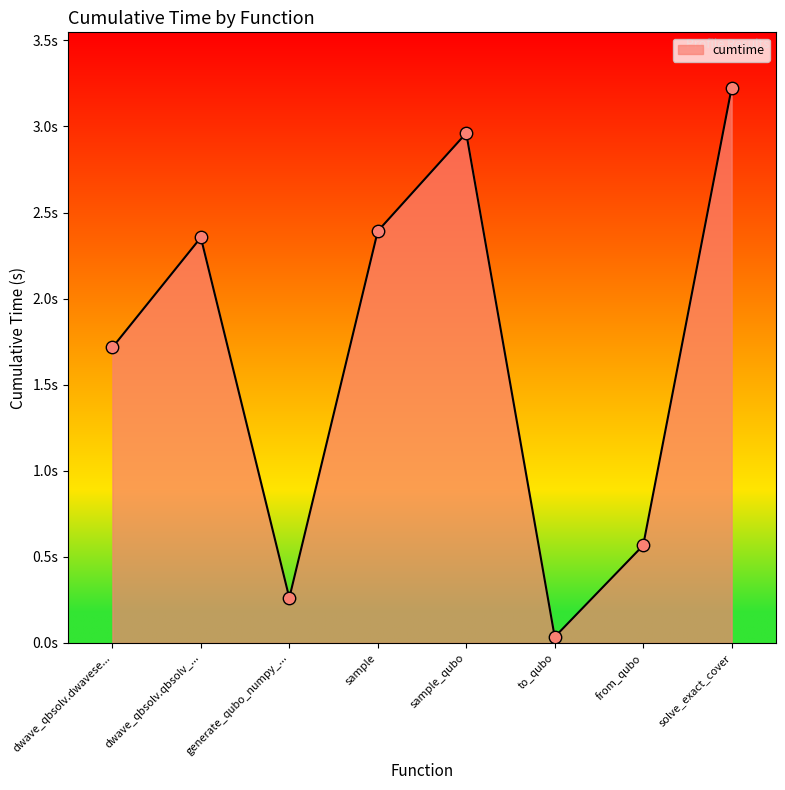

What is the change in value from sample to sample_qubo?

+0.6